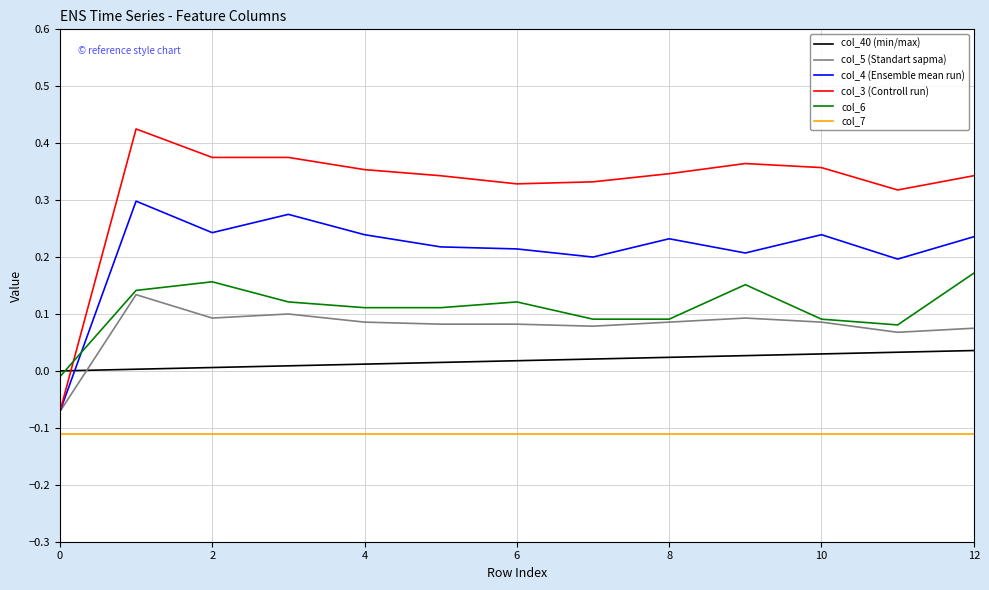

Which series has the widest spread of values?

col_3 (Controll run)